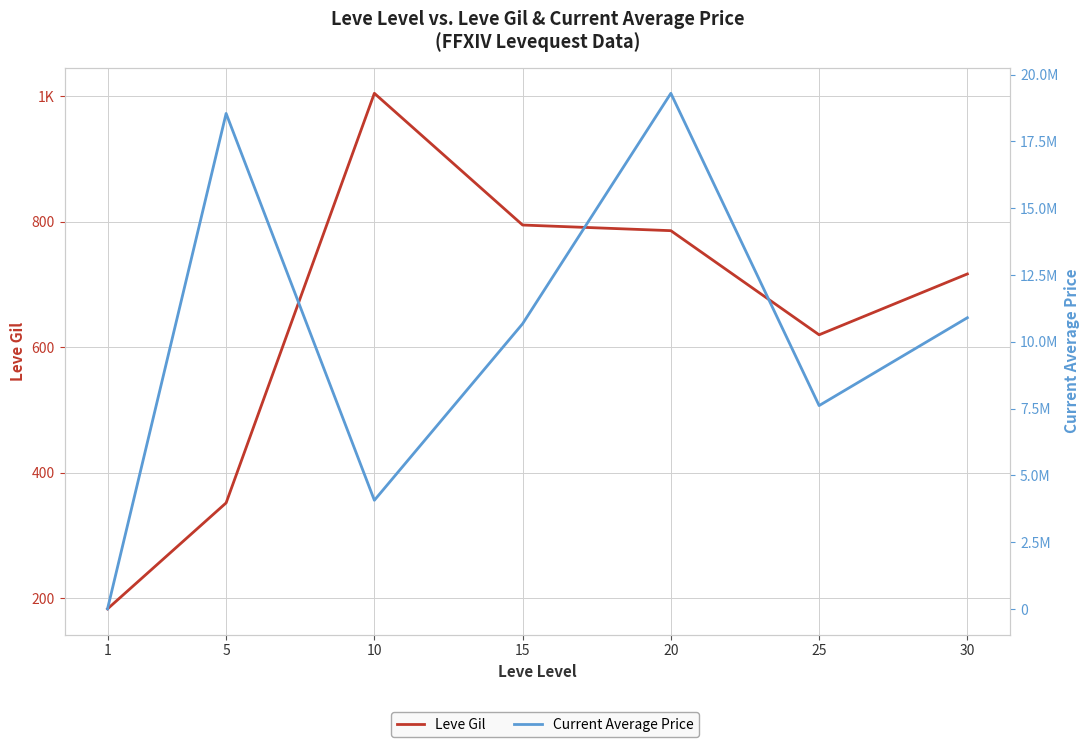

At 20, list the series in order from largest to smallest.

Current Average Price, Leve Gil